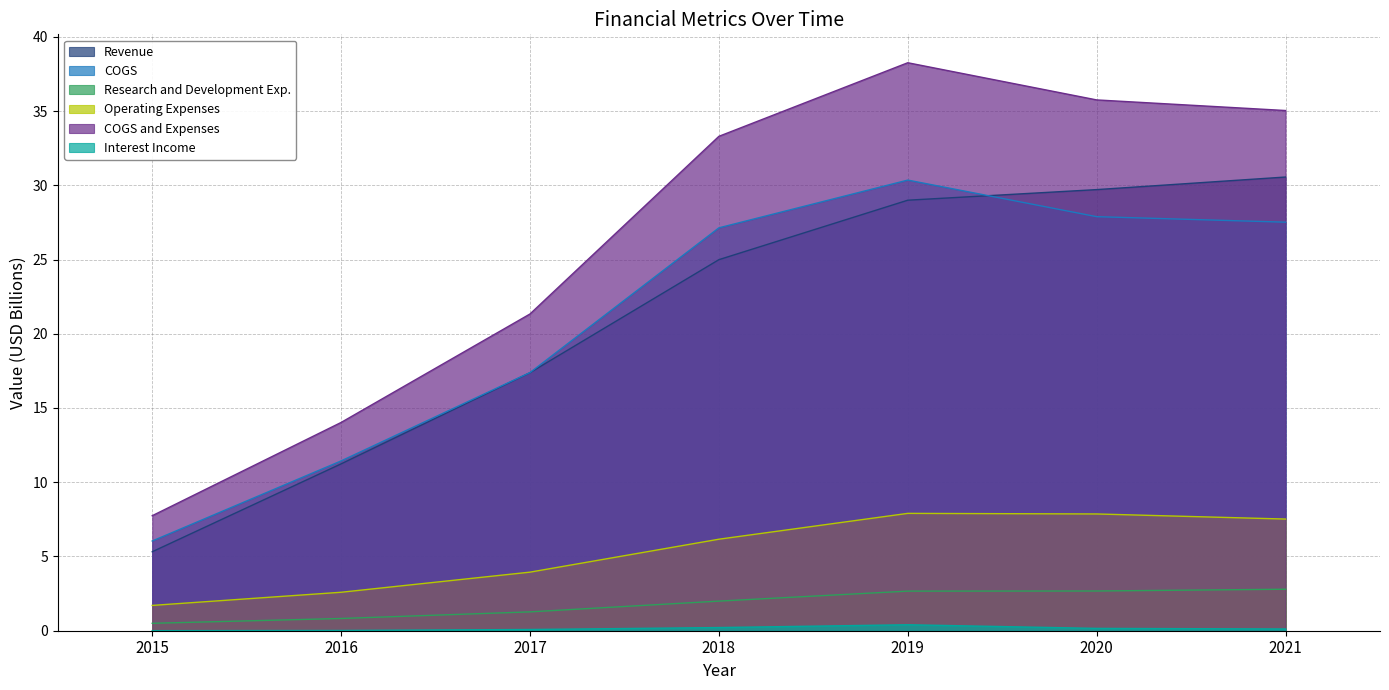

The COGS series shows 17.4 at 2017. True or false?

True